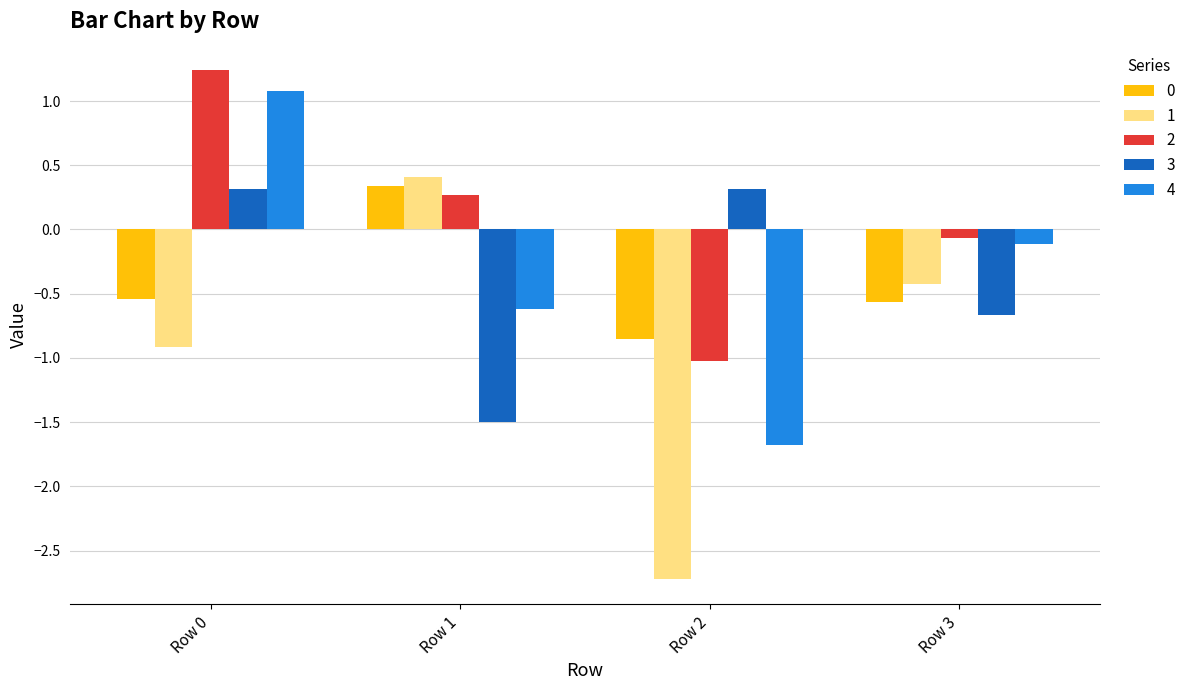

Between Row 0 and Row 2, which series saw the biggest shift?

4